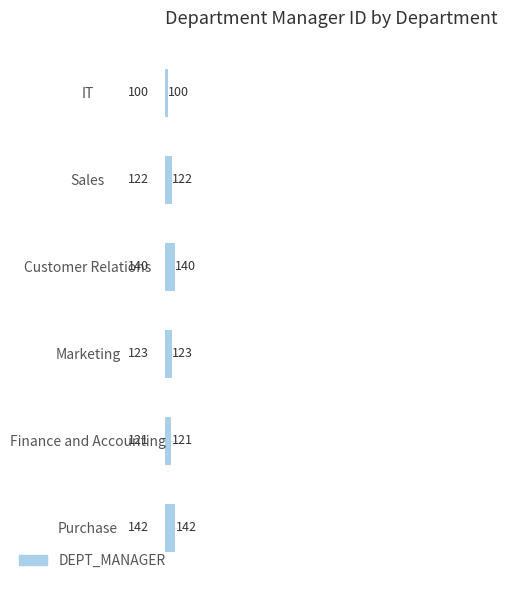

How many data points does each series have?

6